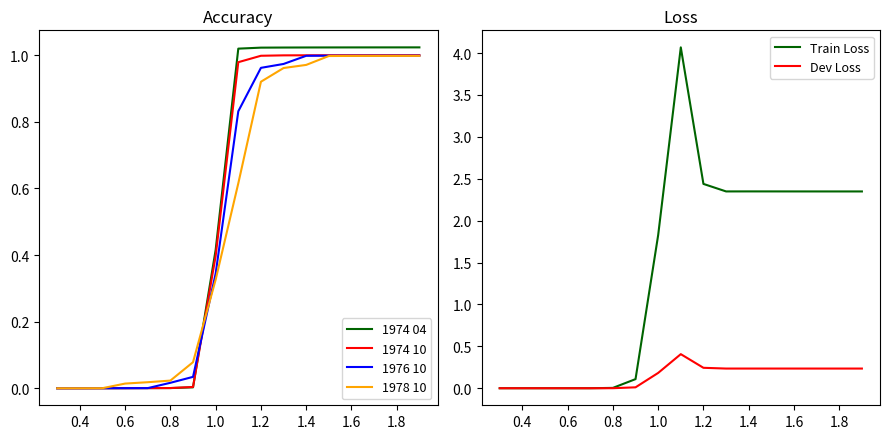

At which label is Train Loss closest to 2?

1.0